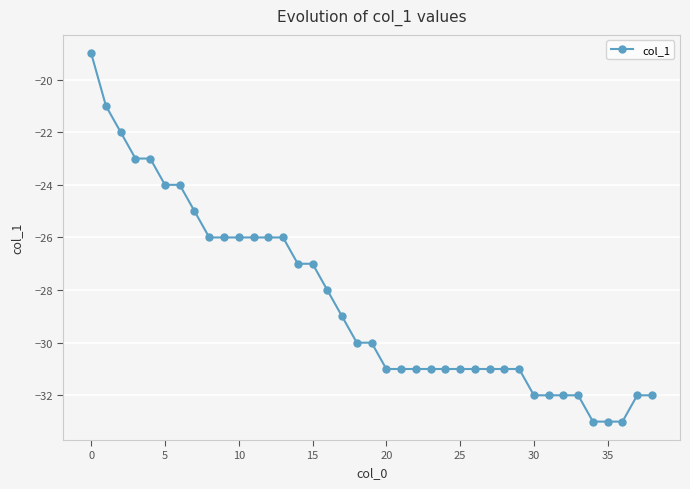

What is the sum of all values?

-1109